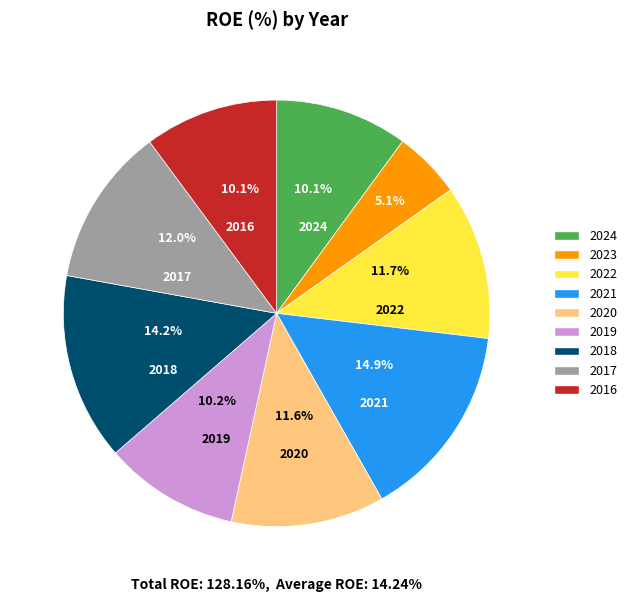

Which category has the smallest portion of the pie?

2023